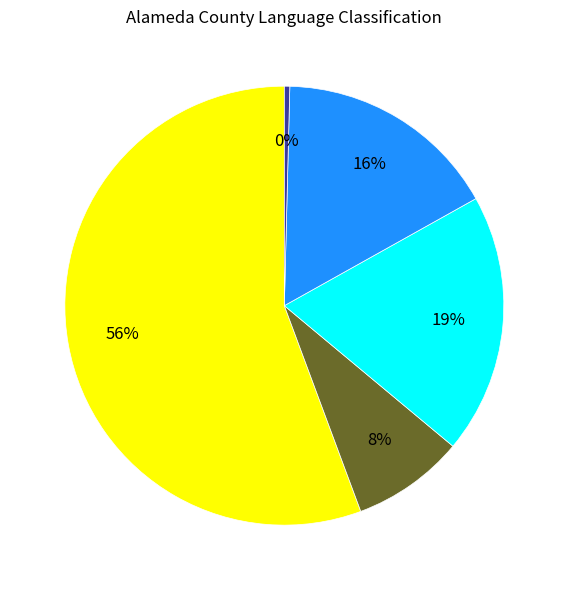

Does any single category account for the majority?

Yes